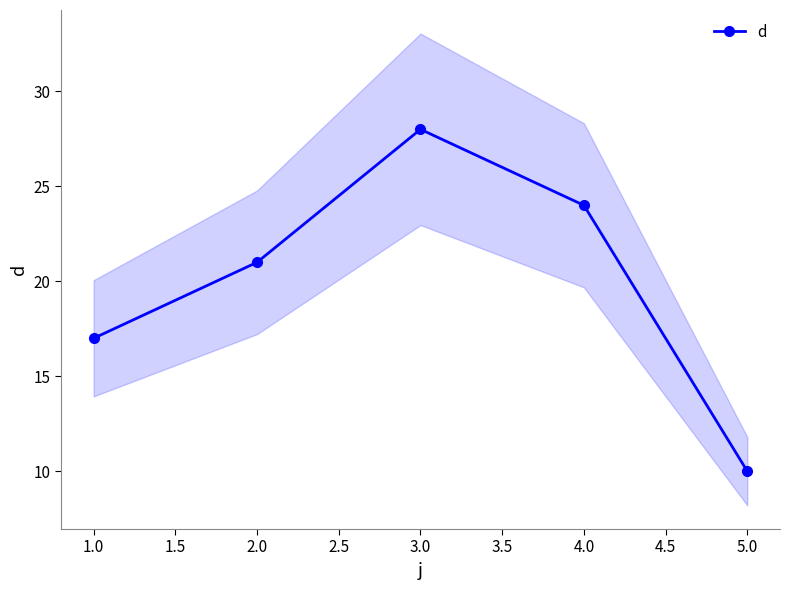

Count the number of categories in the chart.

5